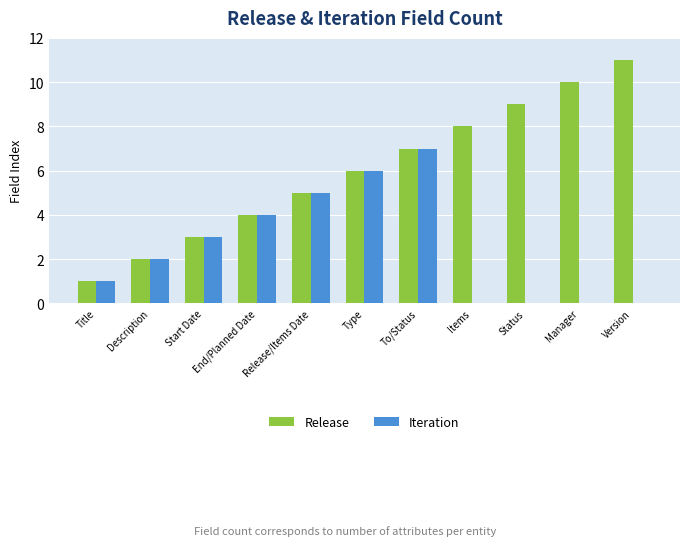

At which label does Iteration reach its peak?

To/Status